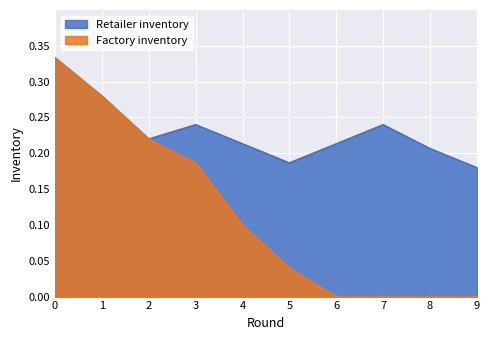

At which label is Factory inventory closest to 0?

6